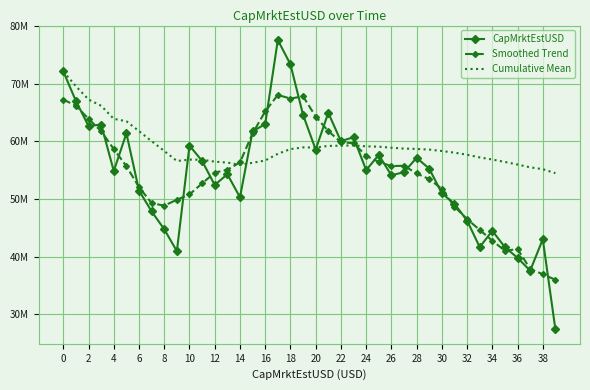

What are all the series names shown in the legend?

CapMrktEstUSD, Smoothed Trend, Cumulative Mean